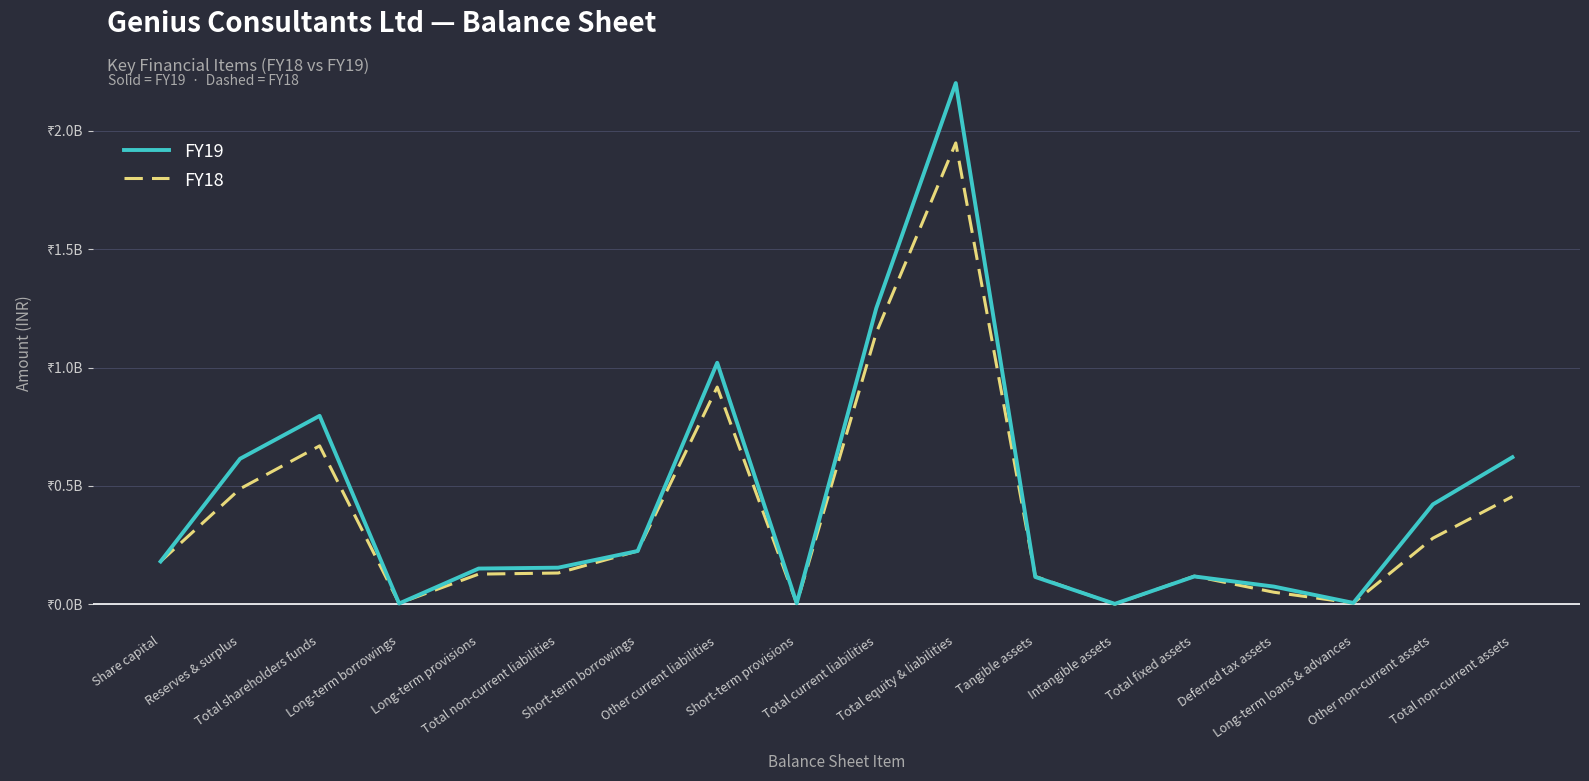

Between Deferred tax assets and Short-term borrowings, which is larger?

Short-term borrowings